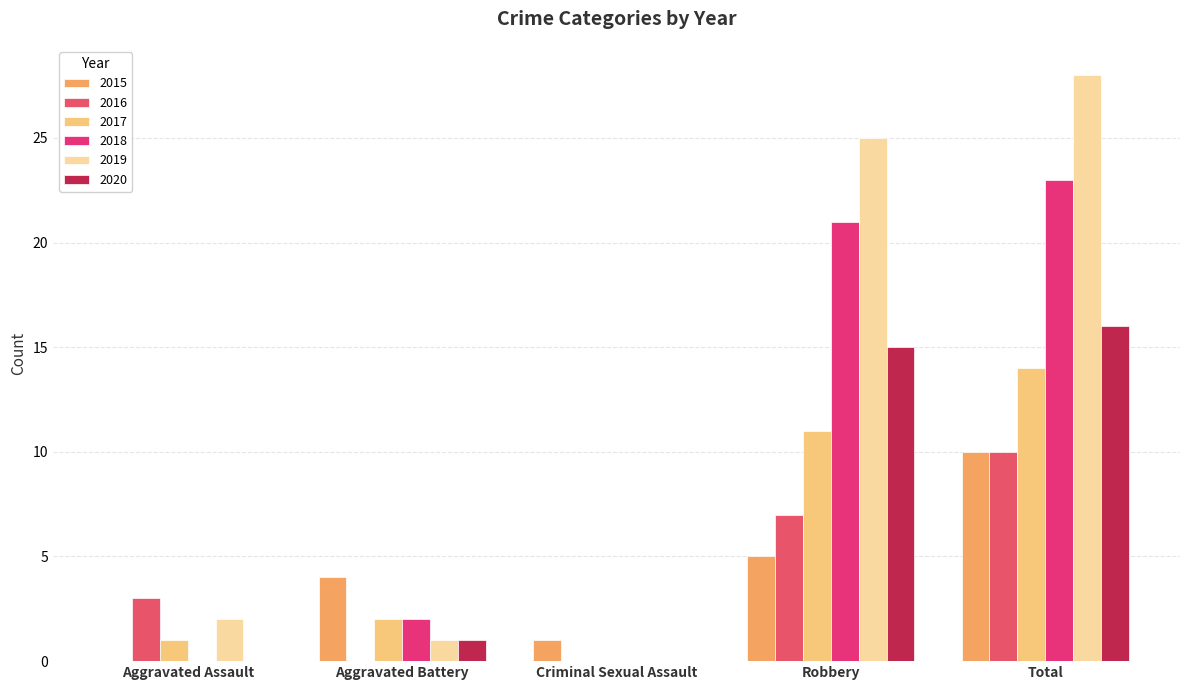

Reading left to right, list all the values displayed in this chart.

2015: Aggravated Assault=0	Aggravated Battery=4	Criminal Sexual Assault=1	Robbery=5	Total=10
2016: Aggravated Assault=3	Aggravated Battery=0	Criminal Sexual Assault=0	Robbery=7	Total=10
2017: Aggravated Assault=1	Aggravated Battery=2	Criminal Sexual Assault=0	Robbery=11	Total=14
2018: Aggravated Assault=0	Aggravated Battery=2	Criminal Sexual Assault=0	Robbery=21	Total=23
2019: Aggravated Assault=2	Aggravated Battery=1	Criminal Sexual Assault=0	Robbery=25	Total=28
2020: Aggravated Assault=0	Aggravated Battery=1	Criminal Sexual Assault=0	Robbery=15	Total=16